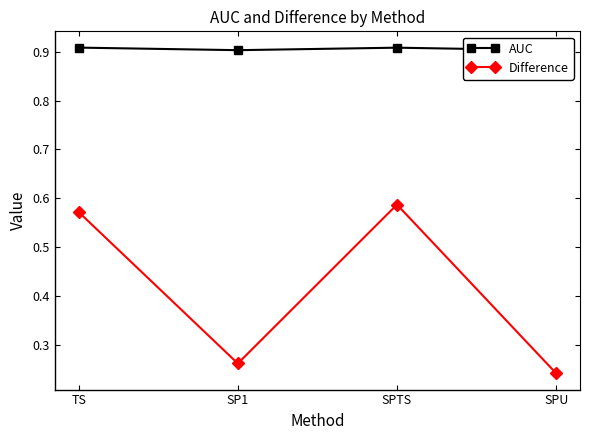

True or false: Difference and AUC intersect in this chart.

False